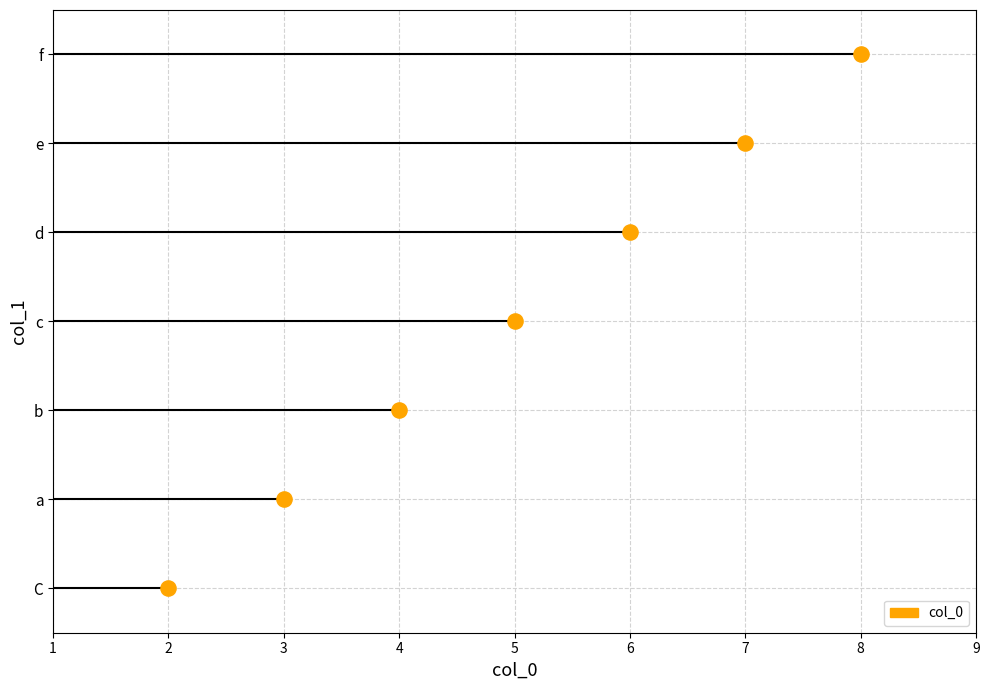

Which has a higher value, b or C?

b